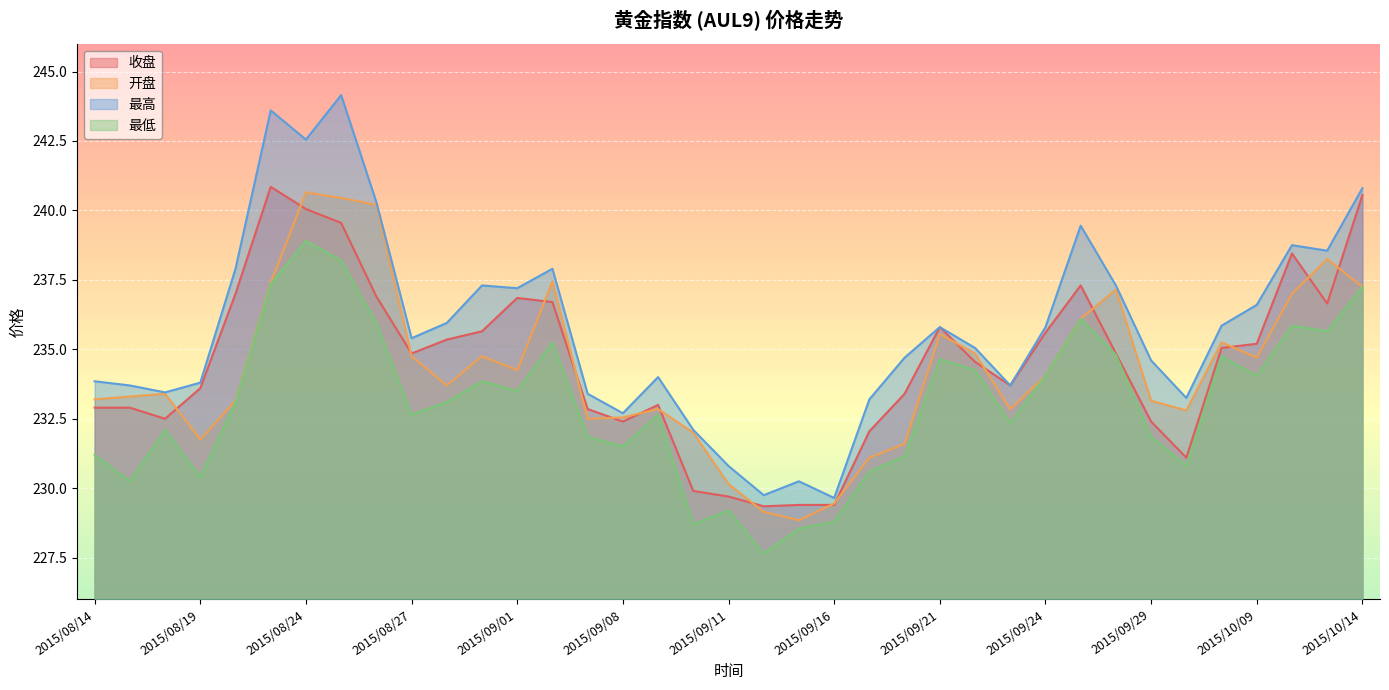

What position from the right is 2015/09/16?

16